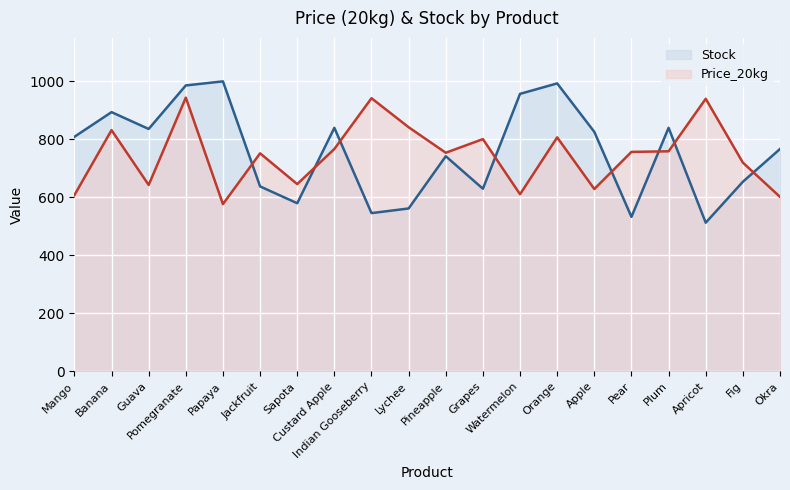

True or false: Stock and Price_20kg cross at least once.

True